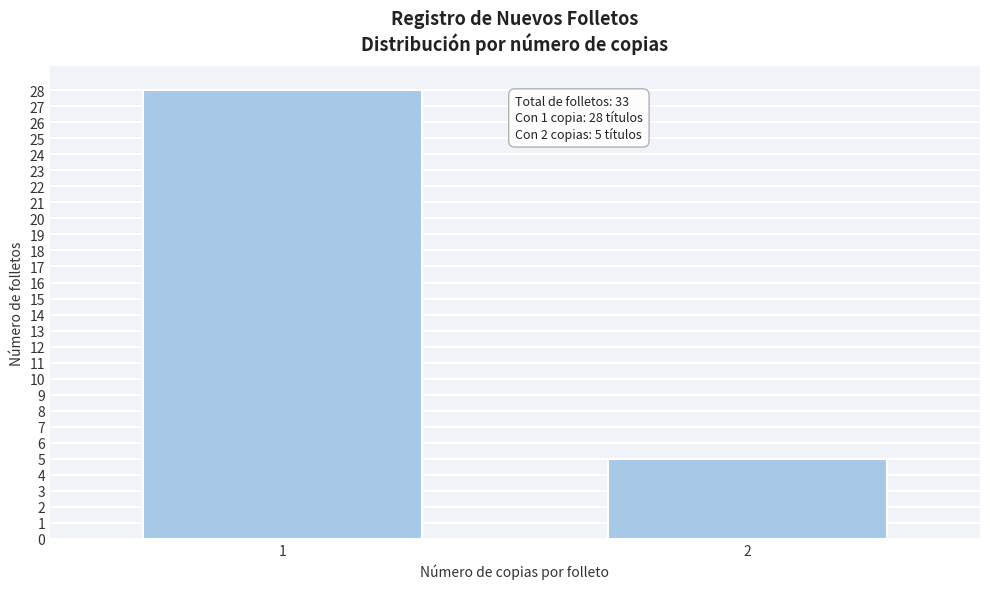

Reading left to right, extract all data points from this chart.

1=28	2=5